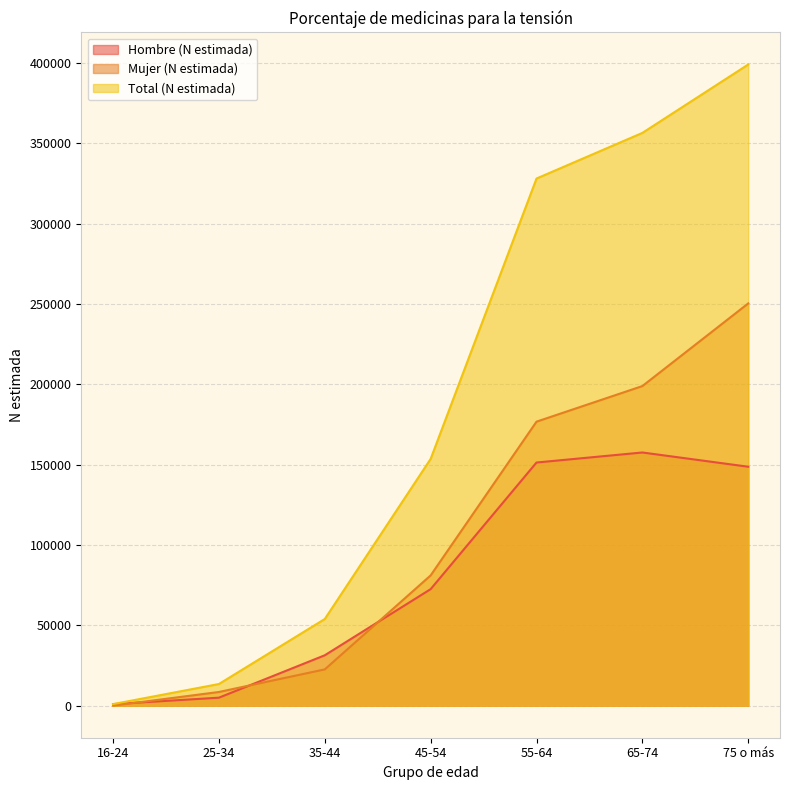

Rank the series at 16-24 from lowest to highest value.

Mujer (N estimada), Hombre (N estimada), Total (N estimada)